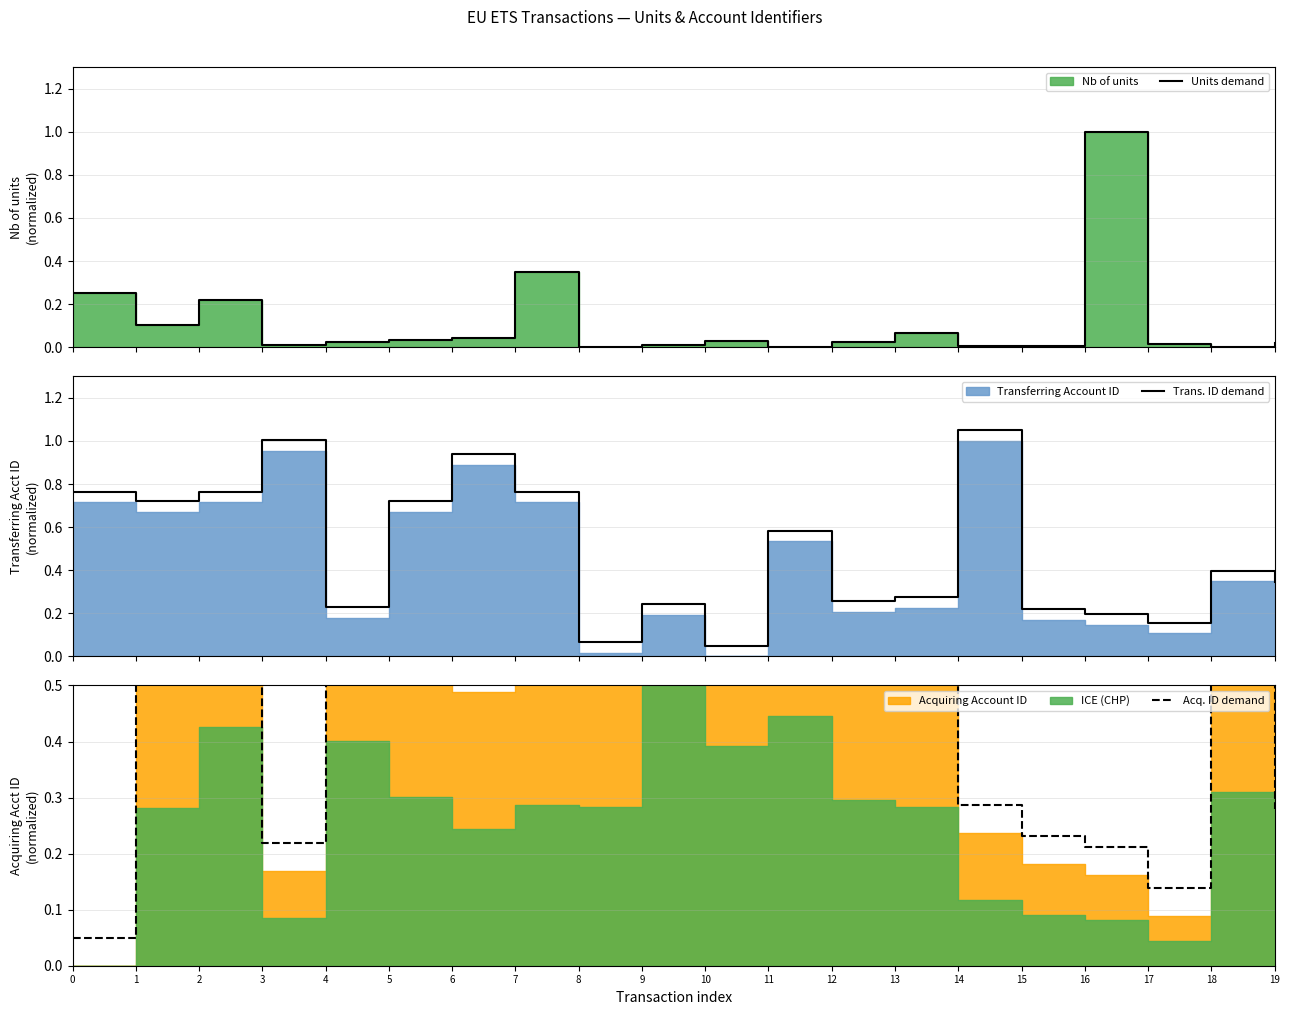

What is the difference between the highest and lowest values at 6?

0.9